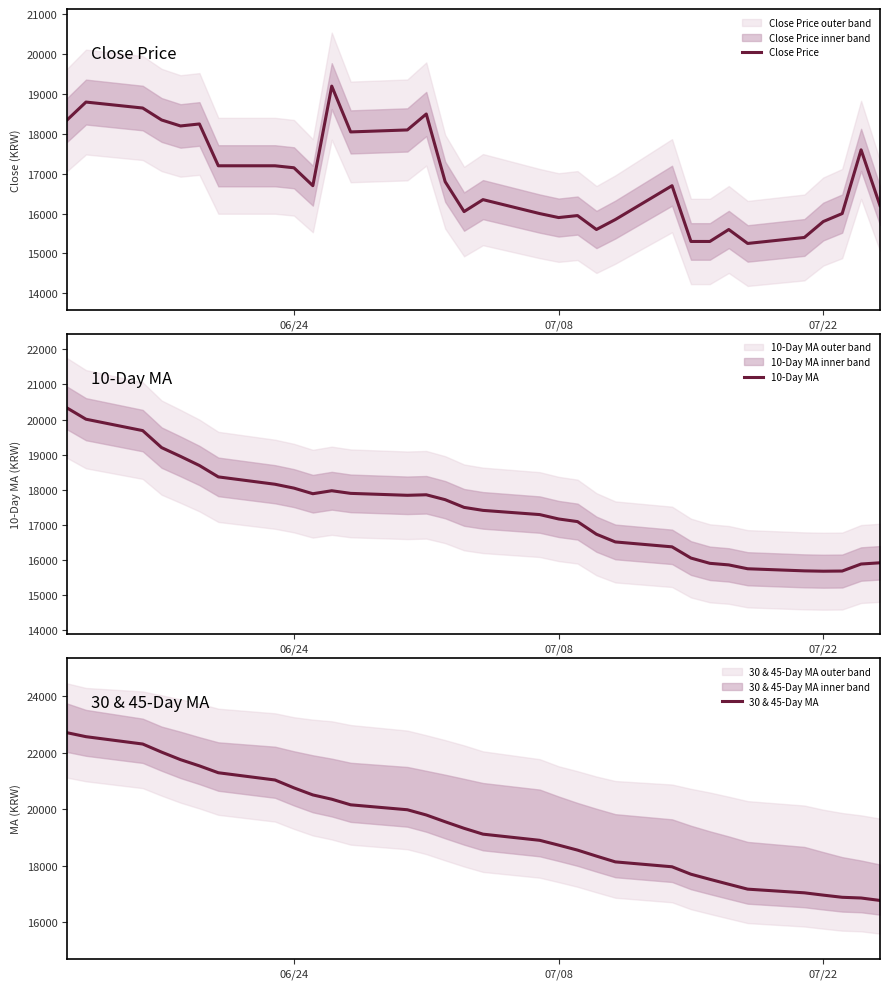

What is the lowest value of the 10-Day MA series?

15675